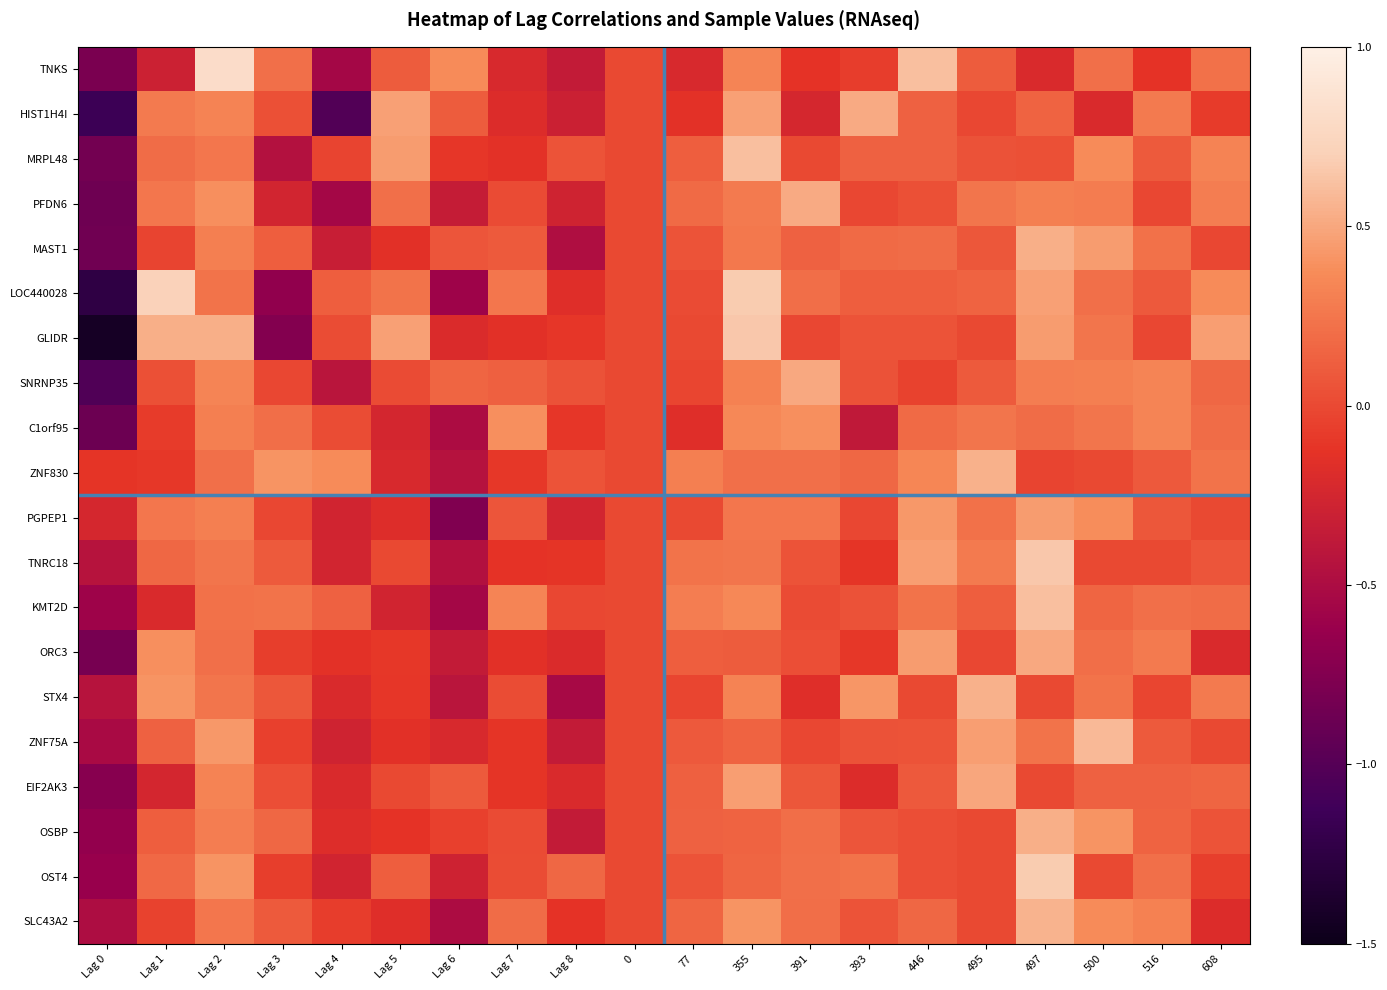

Which series has the largest range (max minus min)?

GLIDR